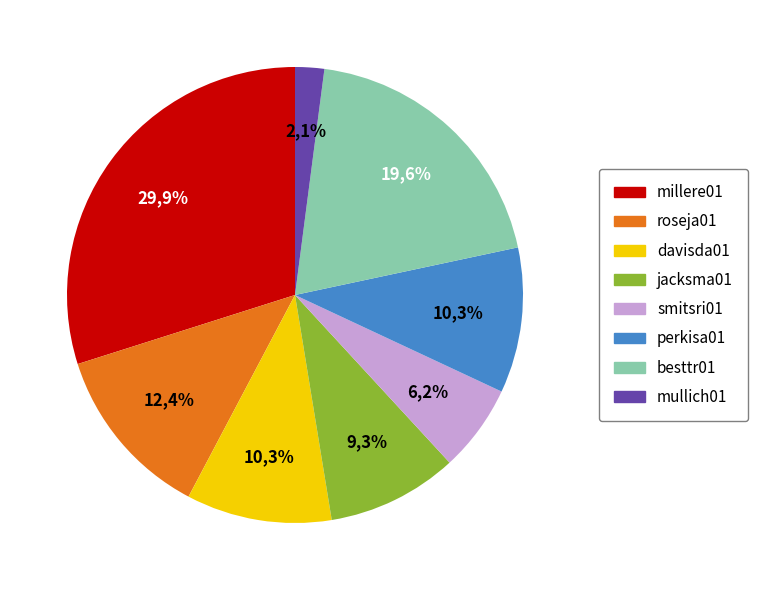

Is there any slice that represents more than half of the pie?

No